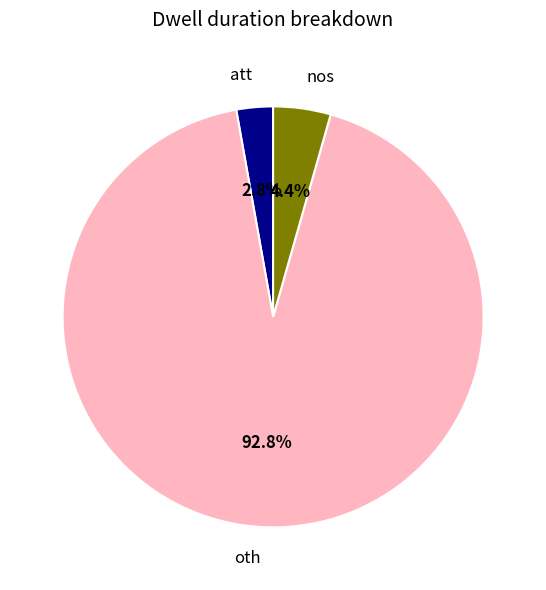

Is there any slice that represents more than half of the pie?

Yes